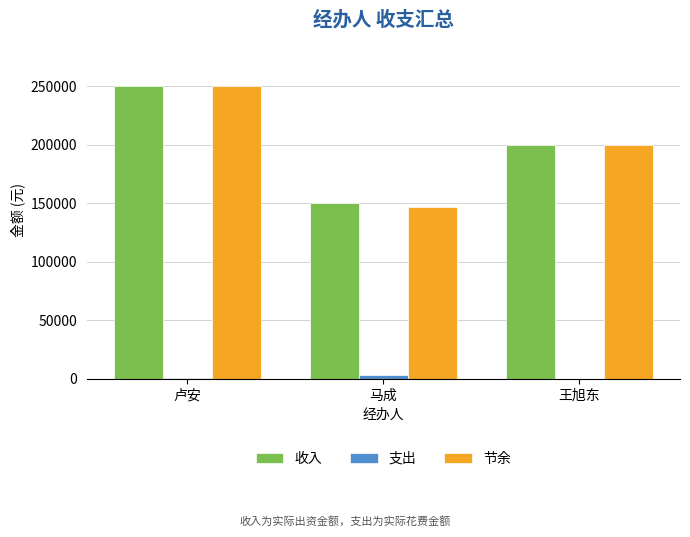

Count the number of data series in this chart.

3